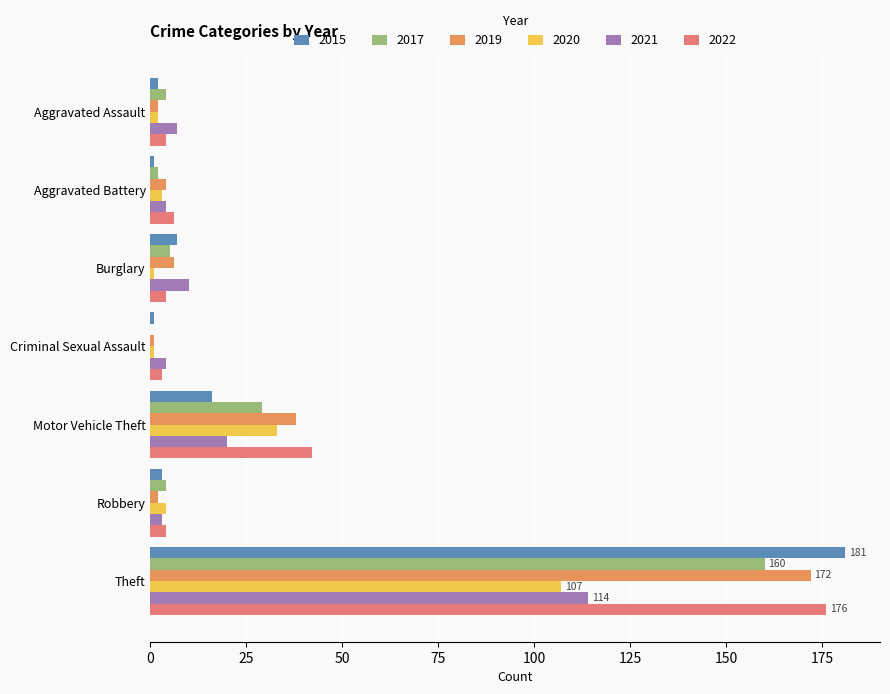

Is it true that 2019 equals 22 at Motor Vehicle Theft?

False